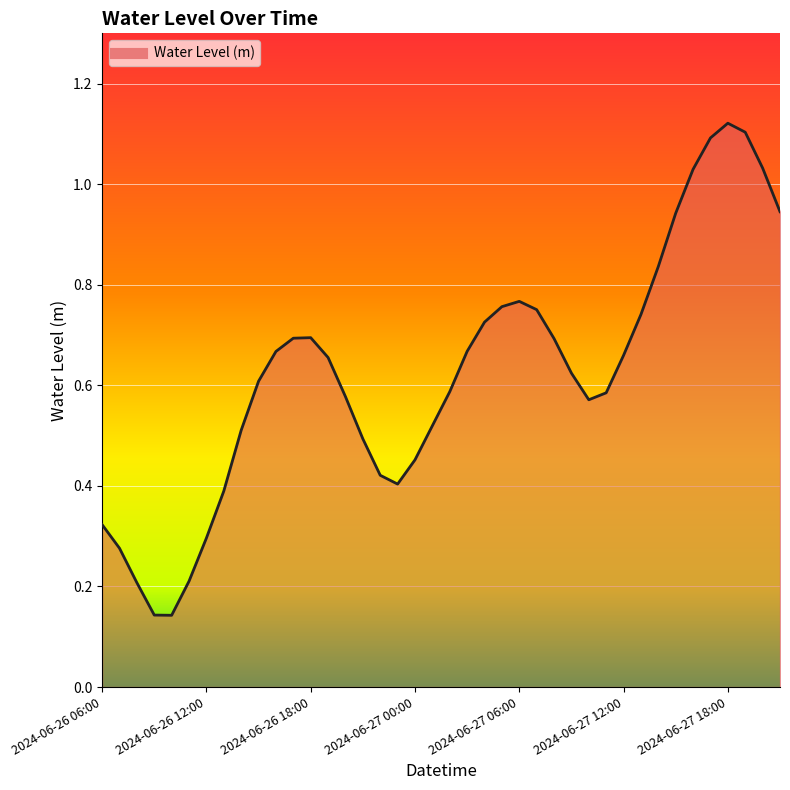

How many categories are shown in the chart?

40